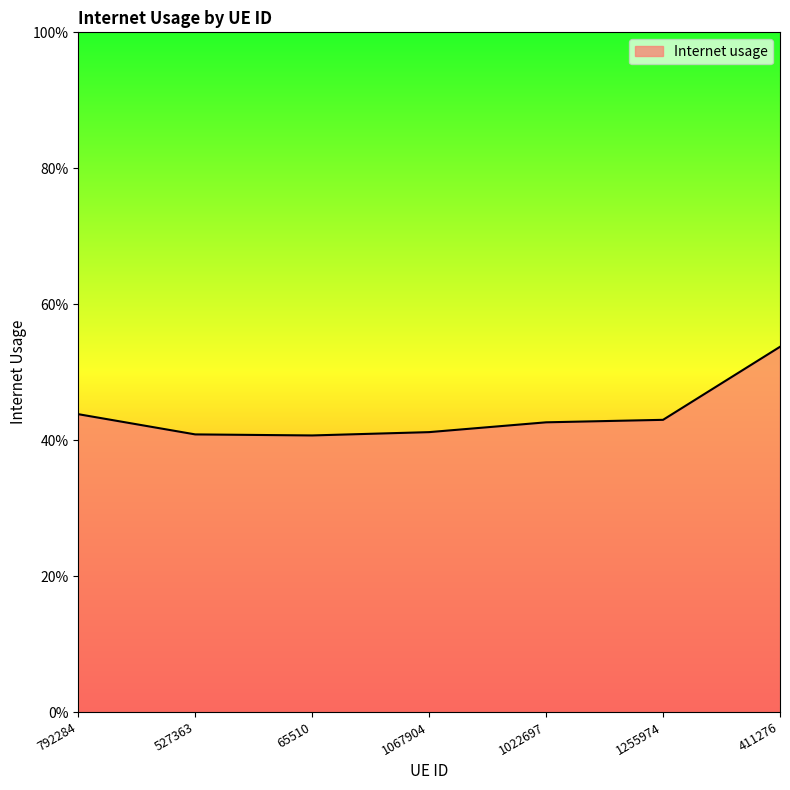

Does the chart have visible grid lines?

No